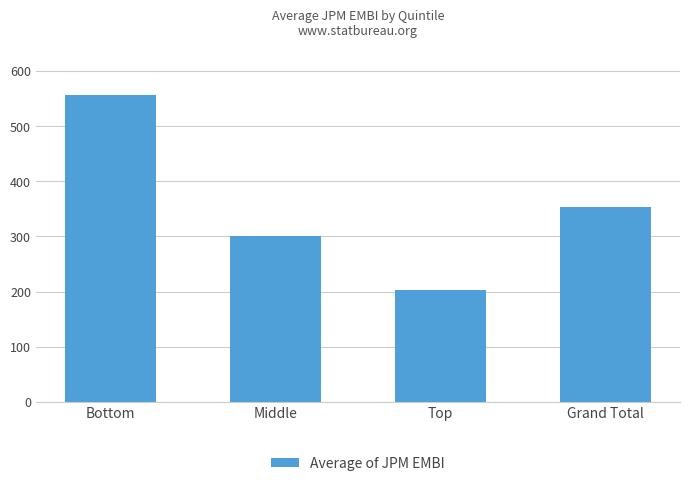

What is the difference between the second highest and second lowest values?

53.0